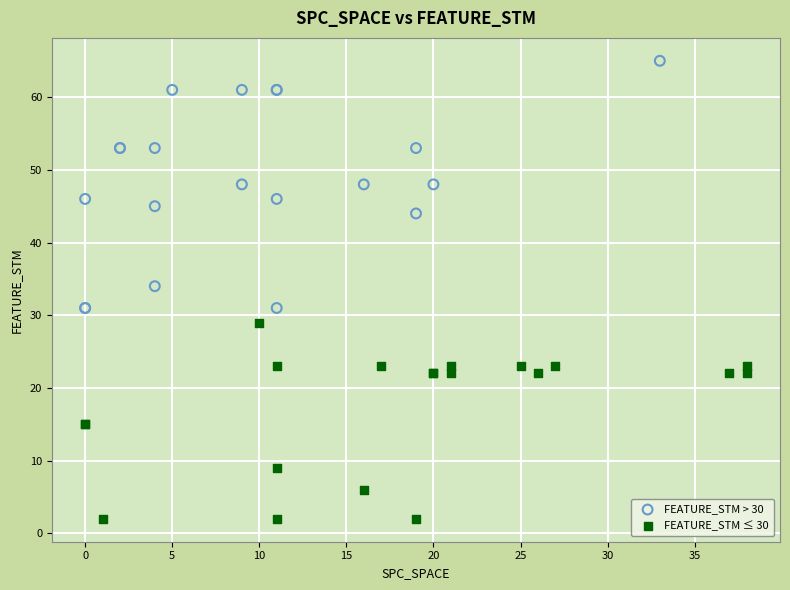

Which series has the largest Y range (max minus min)?

FEATURE_STM > 30